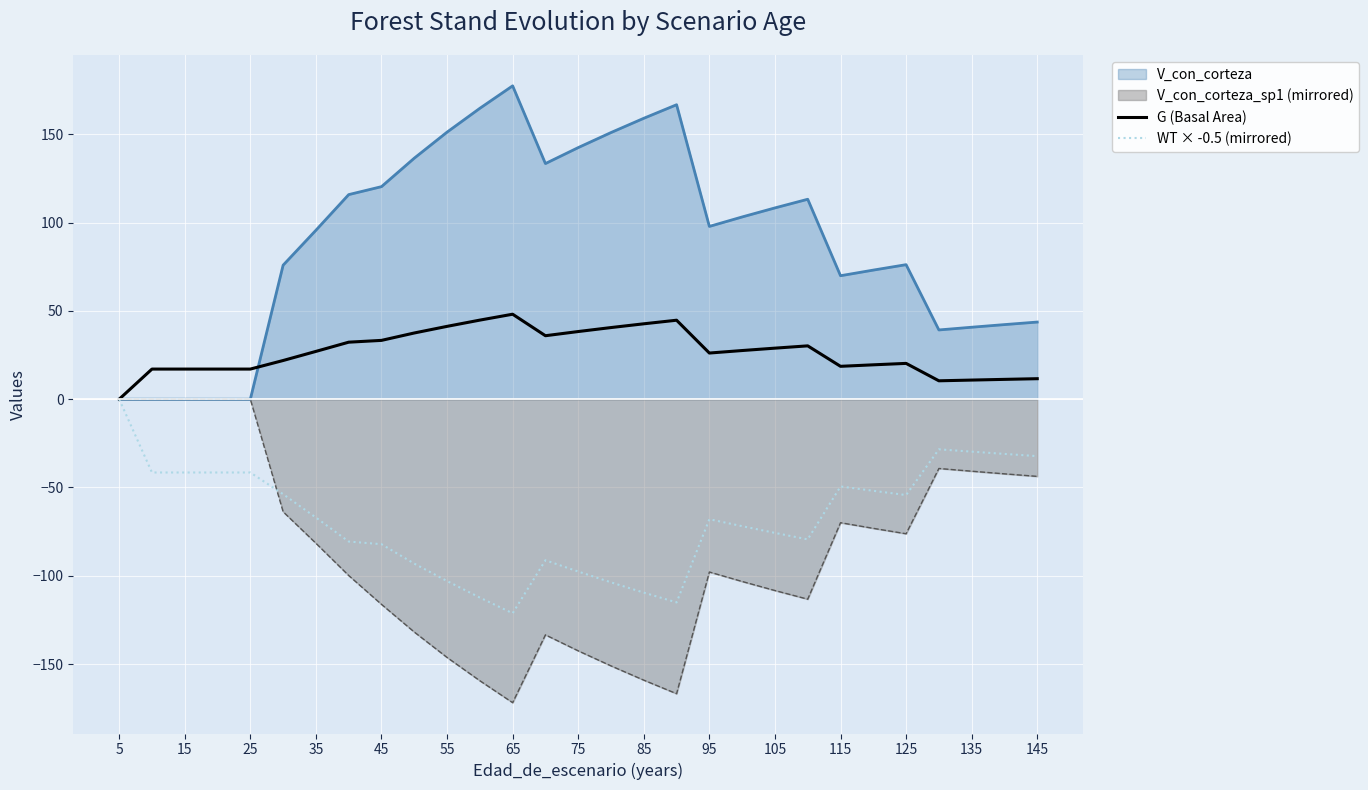

What is the difference between the maximum and minimum values in the G (Basal Area) series?

48.1